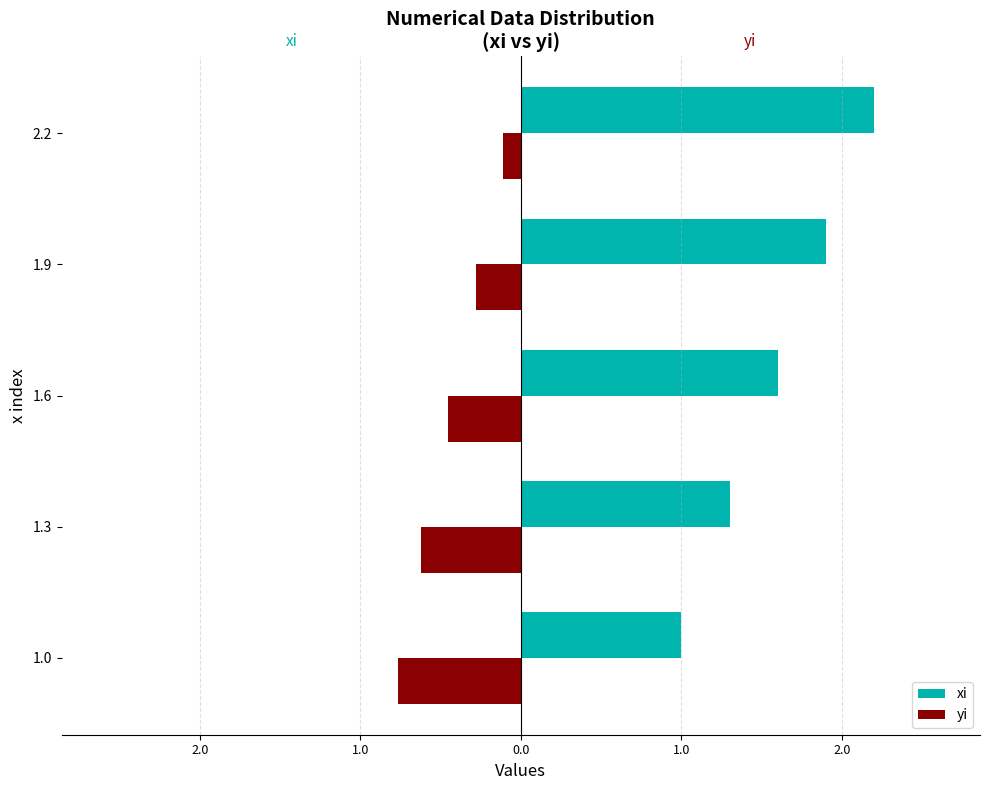

Which series has the widest spread of values?

xi